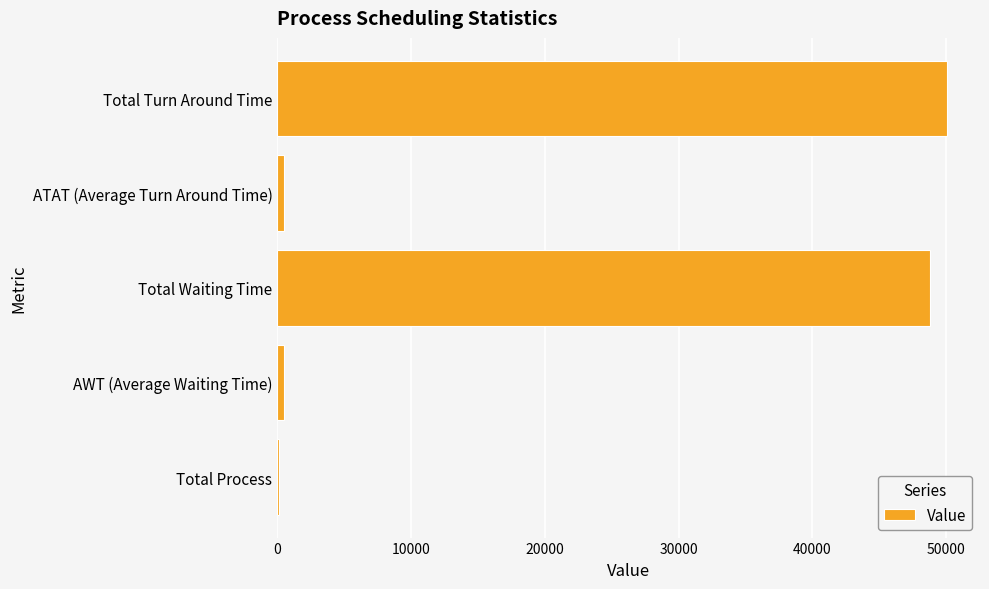

What is the sum of all values?

99908.2